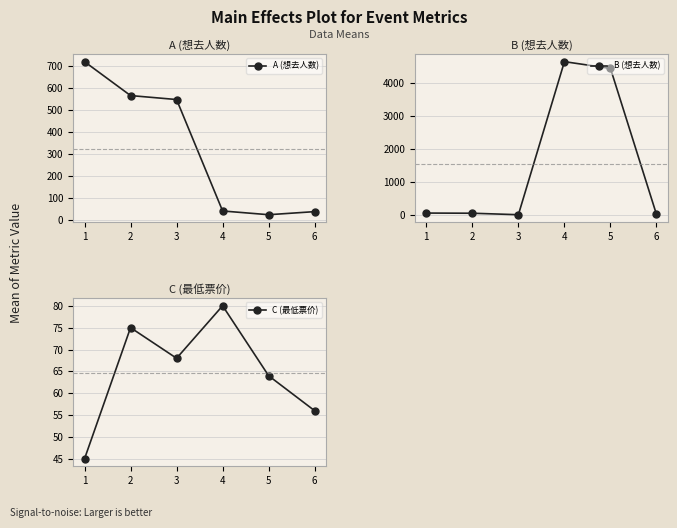

Which has a higher value, 4 or 5?

4